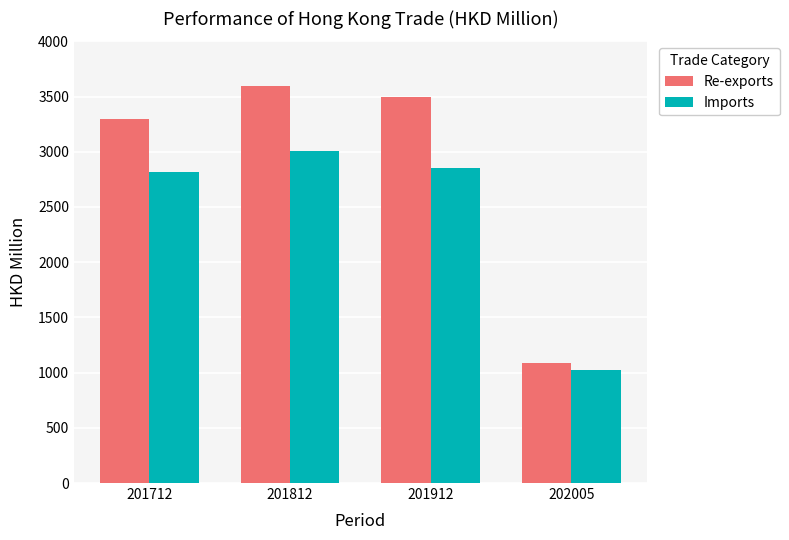

Reading right to left, list all the values displayed in this chart.

Re-exports: 1089.7	3498.6	3594.9	3298.5
Imports: 1027.6	2852.8	3010.8	2817.3